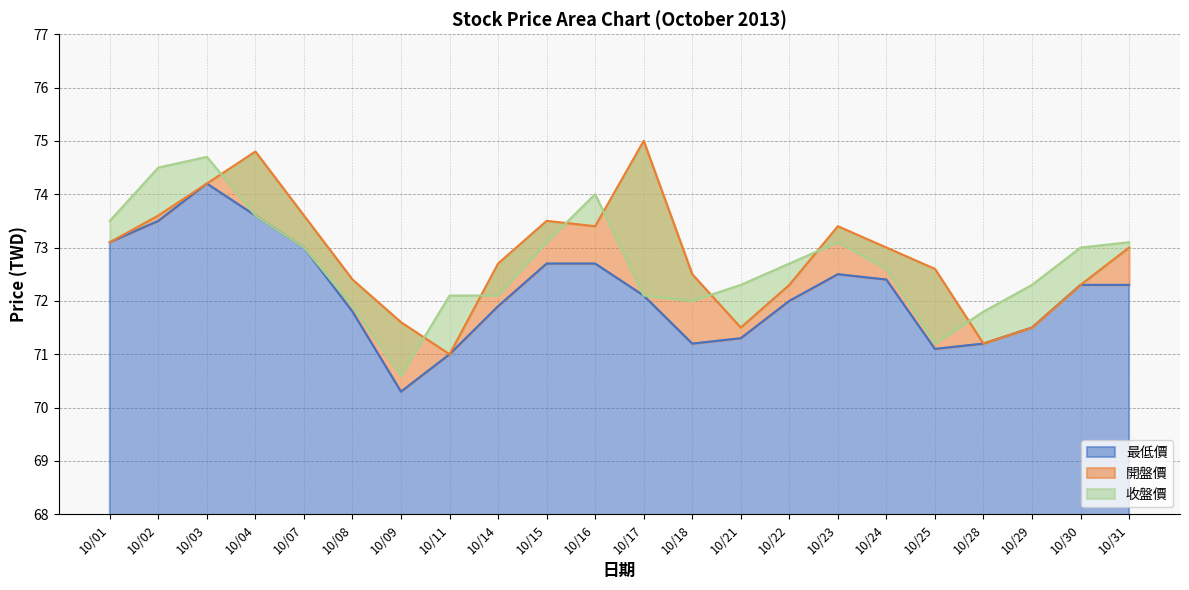

True or false: 收盤價 has a value of 33.7 at 10/16.

False